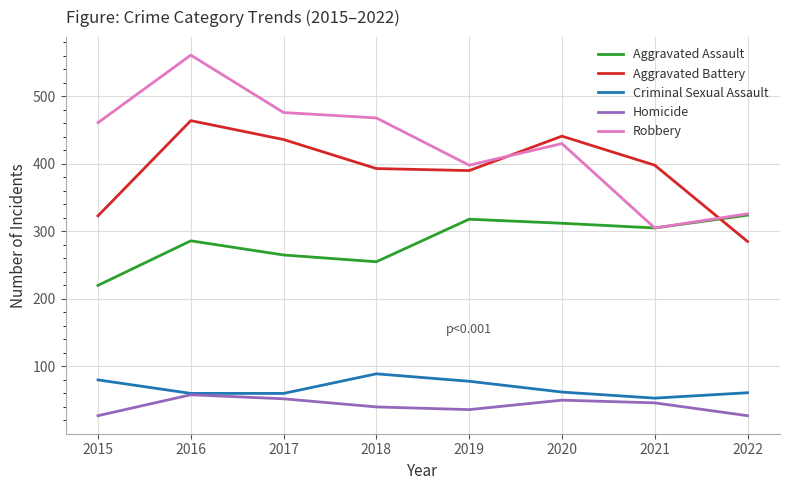

List the series in order of their peak value, lowest first.

Homicide, Criminal Sexual Assault, Aggravated Assault, Aggravated Battery, Robbery